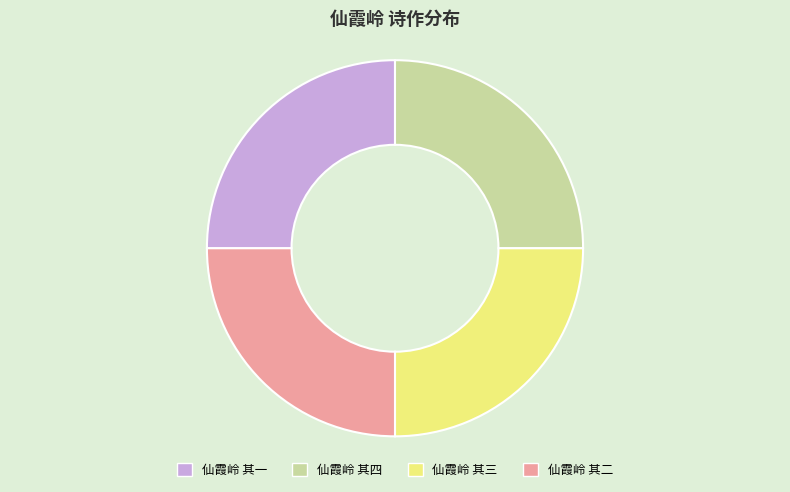

True or false: 仙霞岭 其四 accounts for 39% of the total.

False